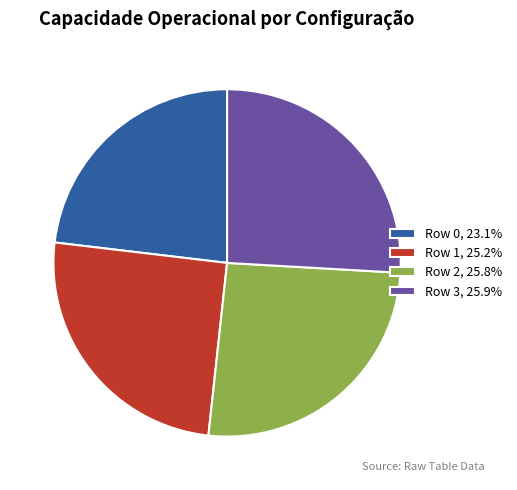

Does Row 3, 25.9% represent more than half of the total?

No